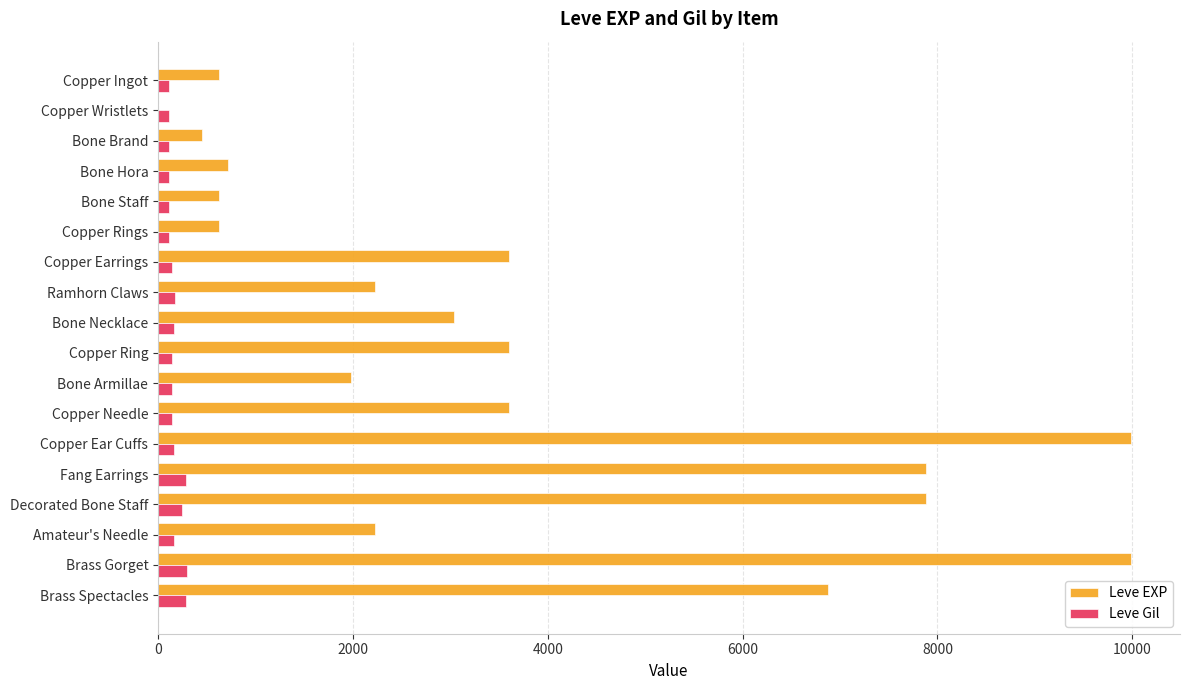

What is the sum of all Leve EXP values?

65961